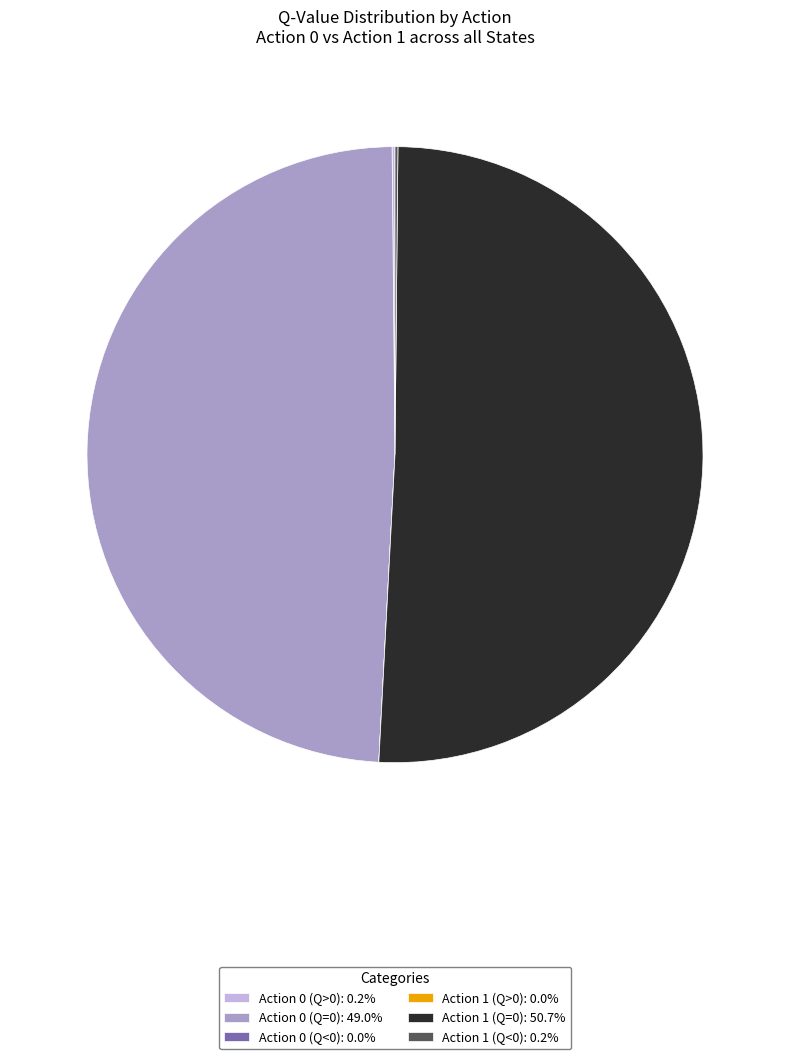

Does any single category account for the majority?

Yes